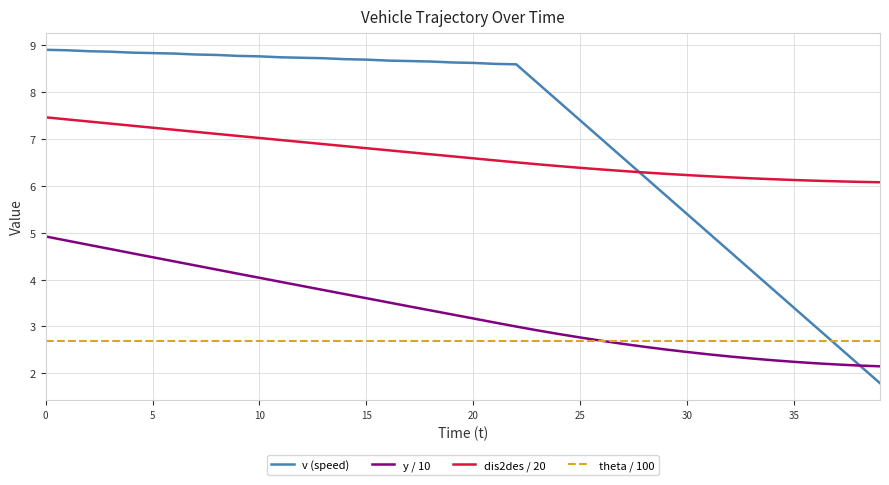

True or false: y / 10 and dis2des / 20 intersect in this chart.

False